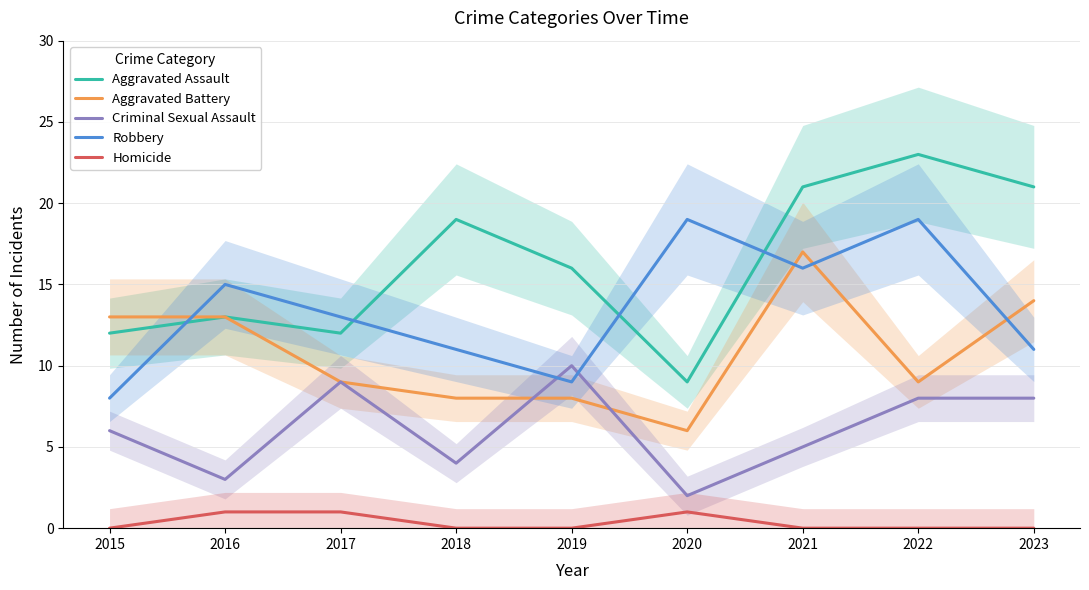

The value of Aggravated Battery at 2021 is 17. True or false?

True